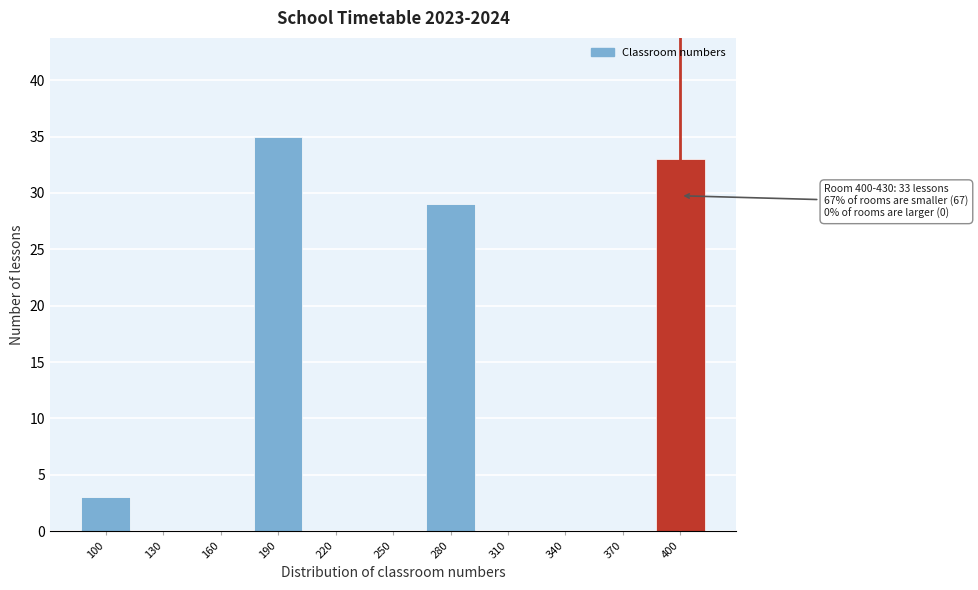

Reading left to right, list all the values displayed in this chart.

100=3	130=0	160=0	190=35	220=0	250=0	280=29	310=0	340=0	370=0	400=33